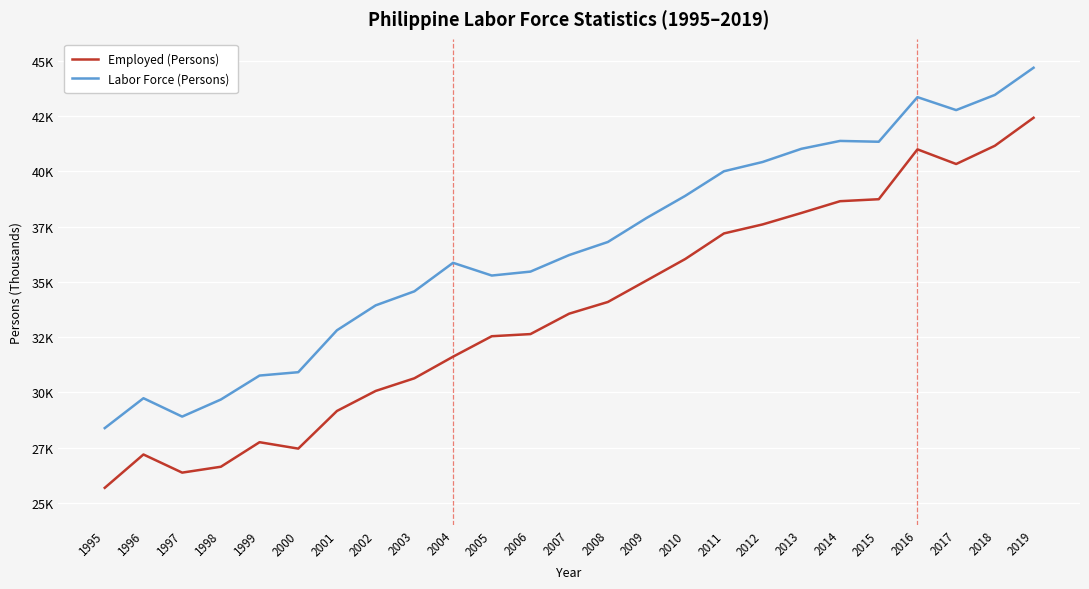

True or false: Employed (Persons) and Labor Force (Persons) cross at least once.

False